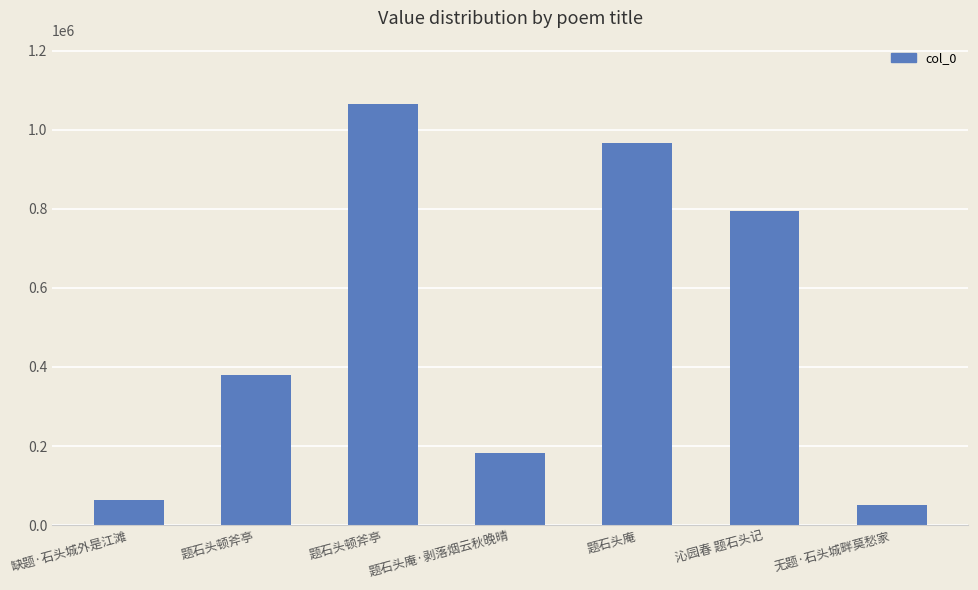

What is the minimum value shown in the chart?

50269